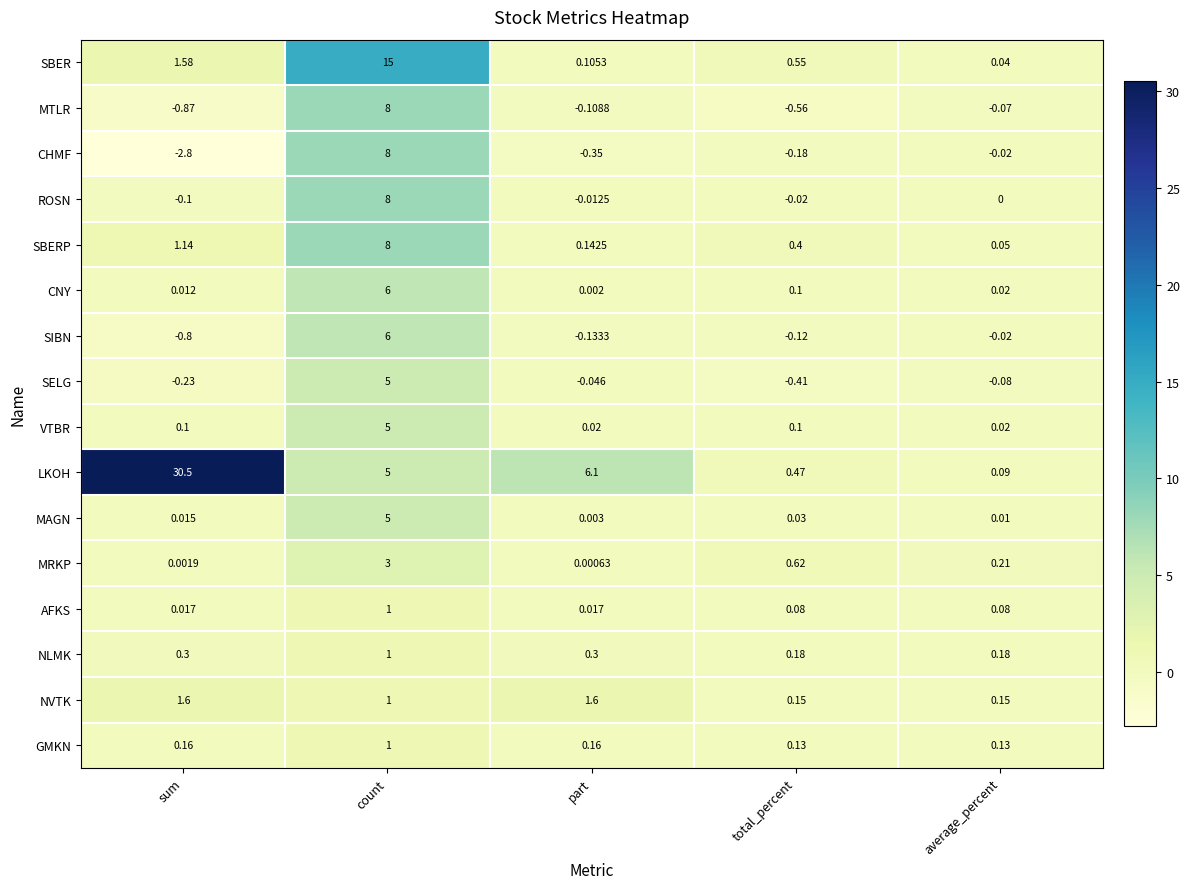

At which category is the sum across all series the highest?

count